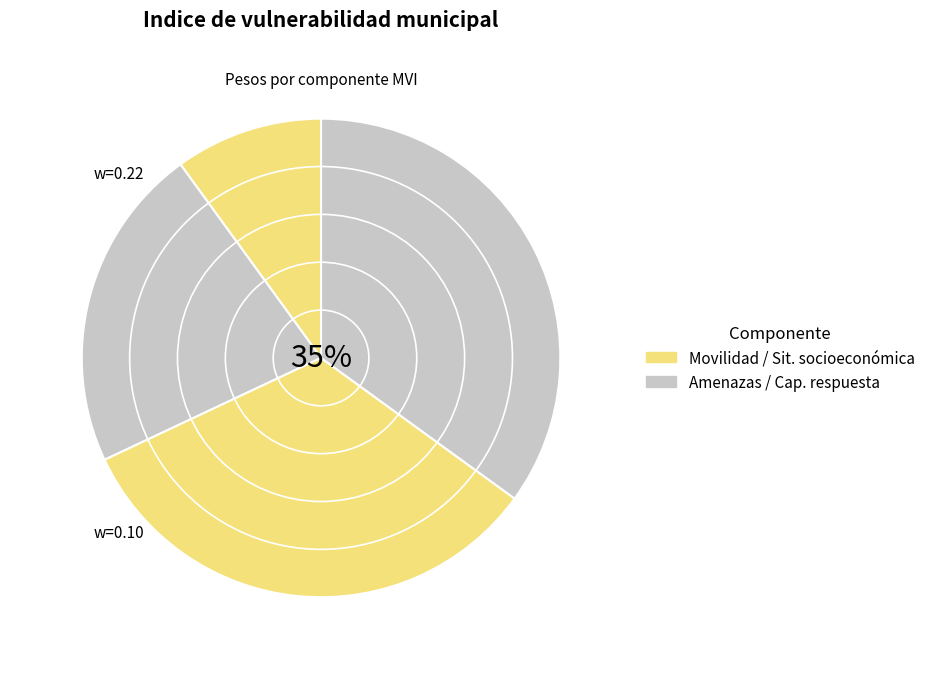

Count the number of slices in the pie.

4